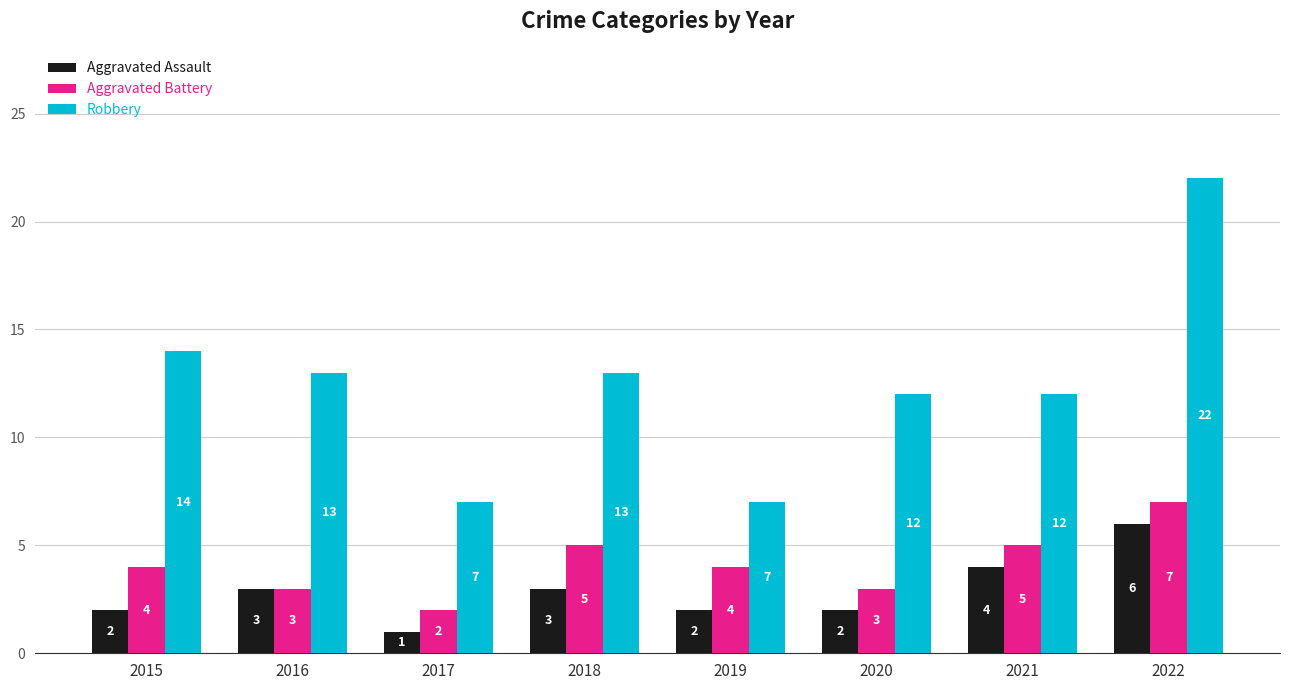

What is the smallest value displayed?

1